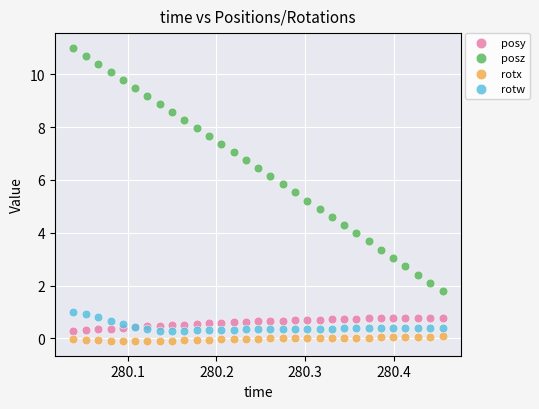

Which series has the largest Y range (max minus min)?

posz